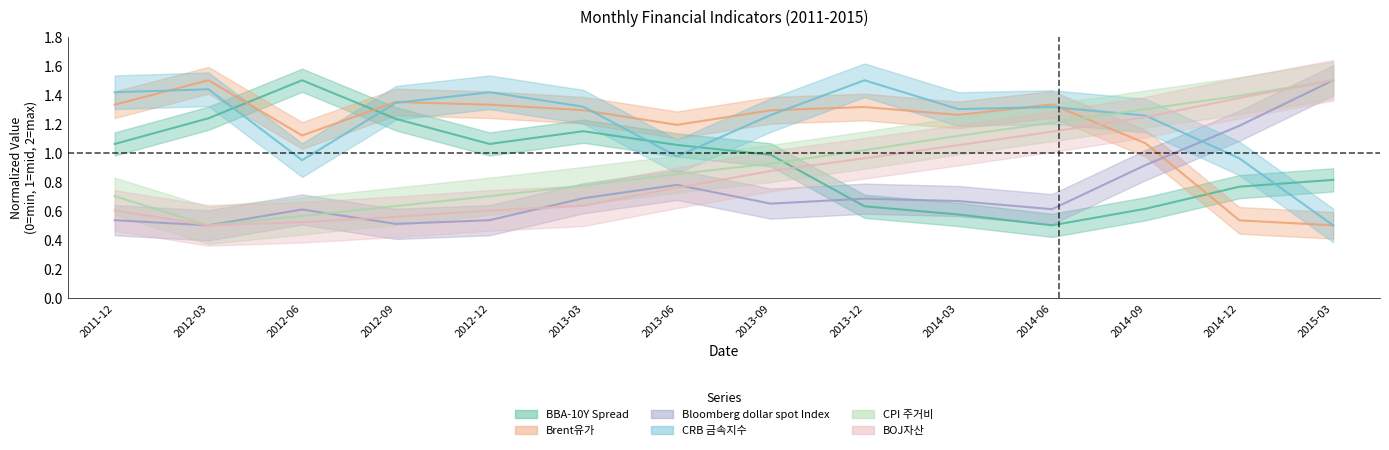

Does the chart have visible grid lines?

No